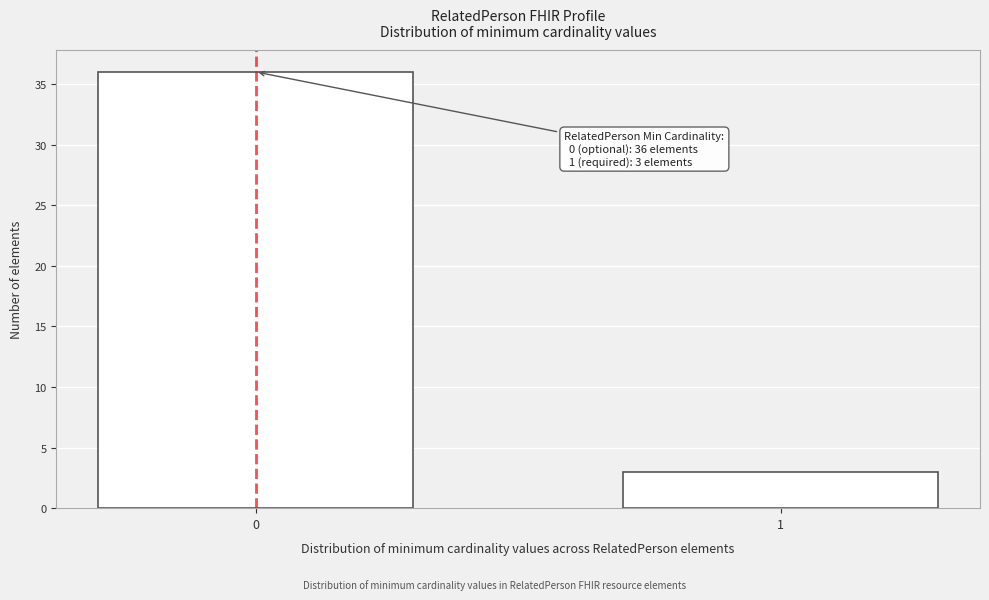

Reading left to right, extract all data points from this chart.

0=36	1=3